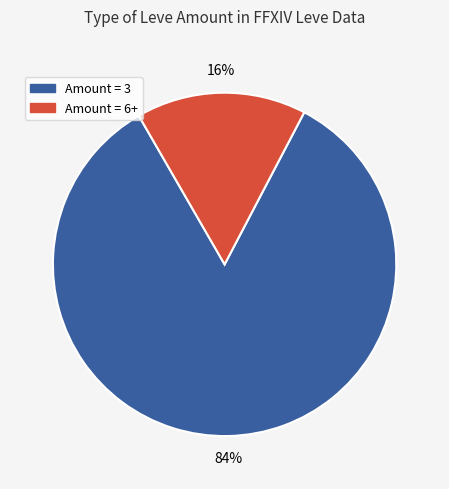

Is there a majority slice in this chart?

Yes